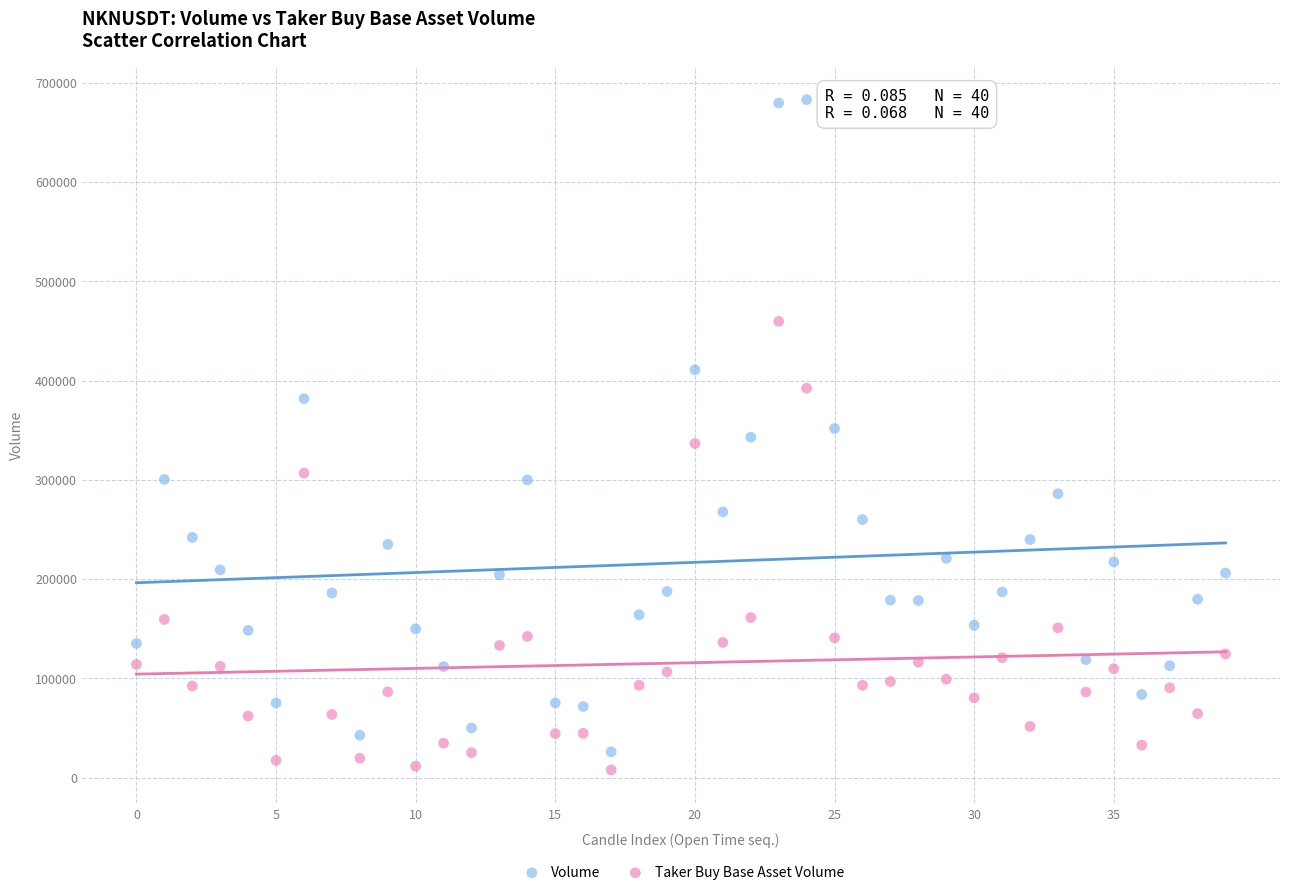

What are all the series names shown in the legend?

Volume, Taker Buy Base Asset Volume